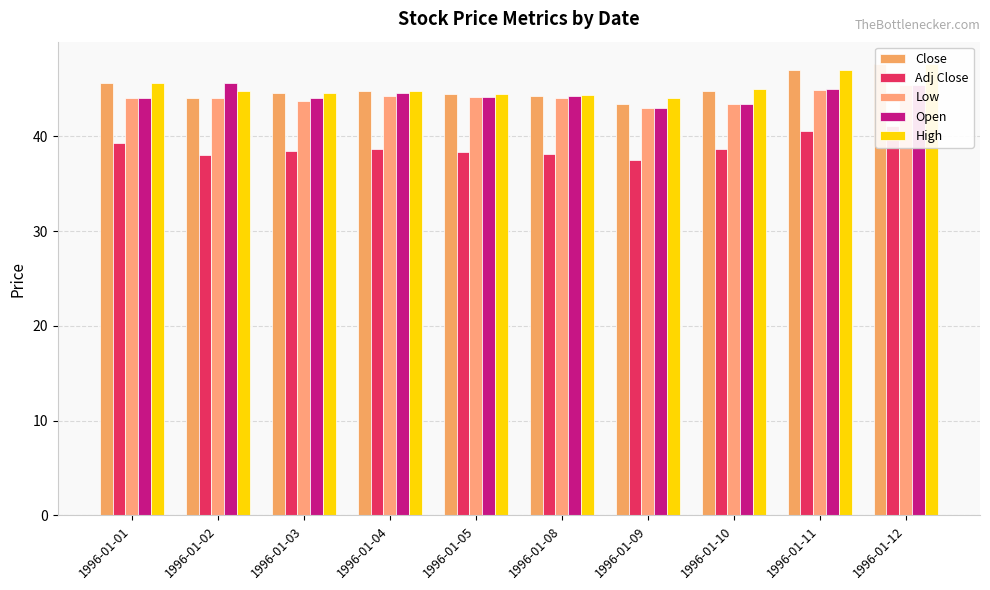

What is the minimum value shown in the chart?

37.5